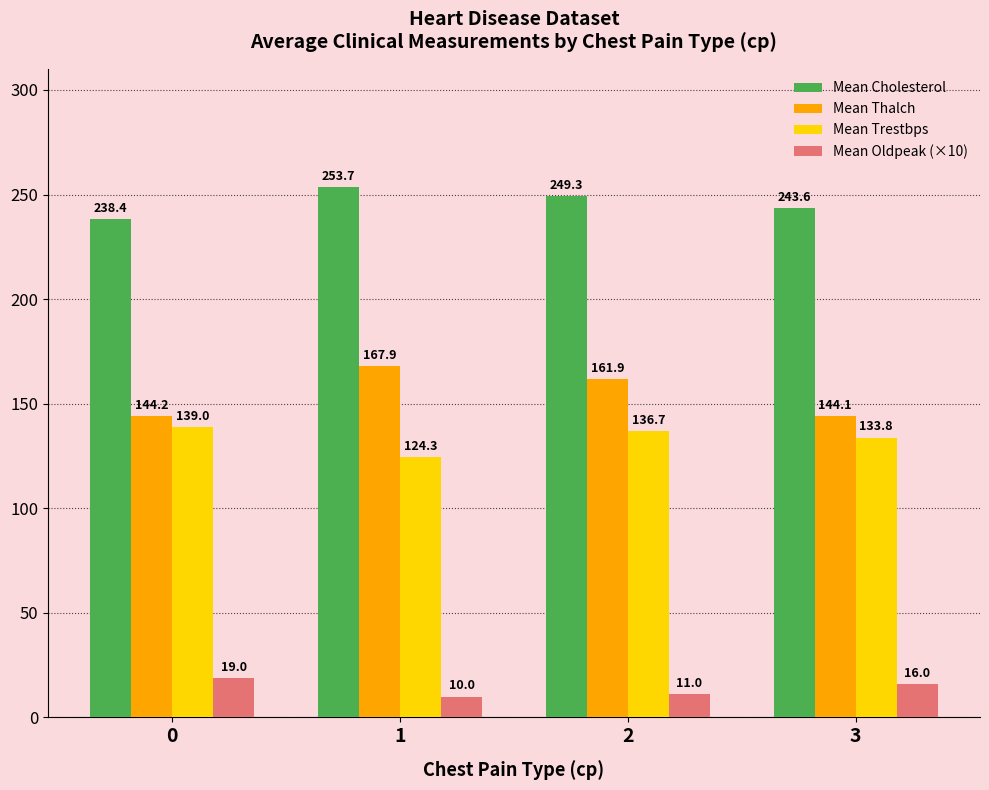

What is the difference between the highest and lowest values at 2?

238.3